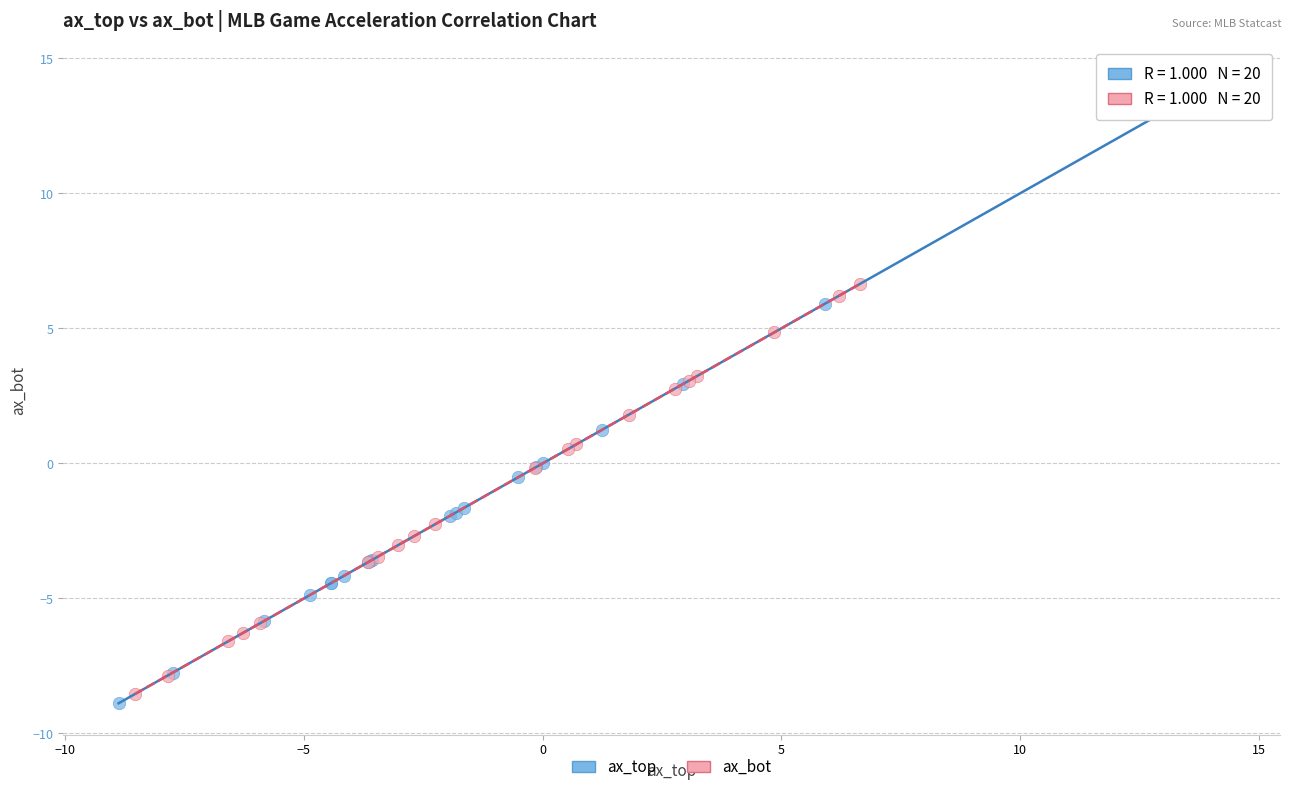

Which series contains the highest Y value?

ax_top